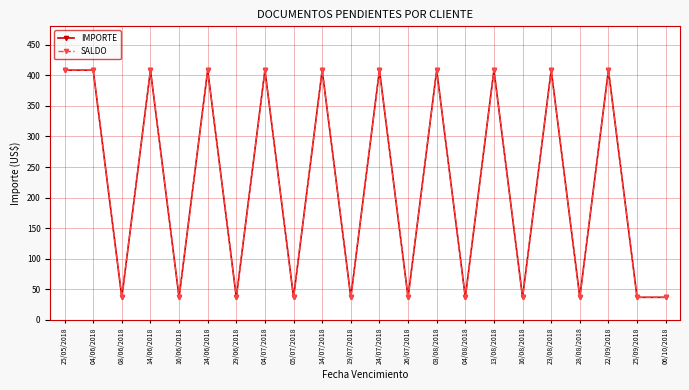

Does the chart have visible grid lines?

Yes